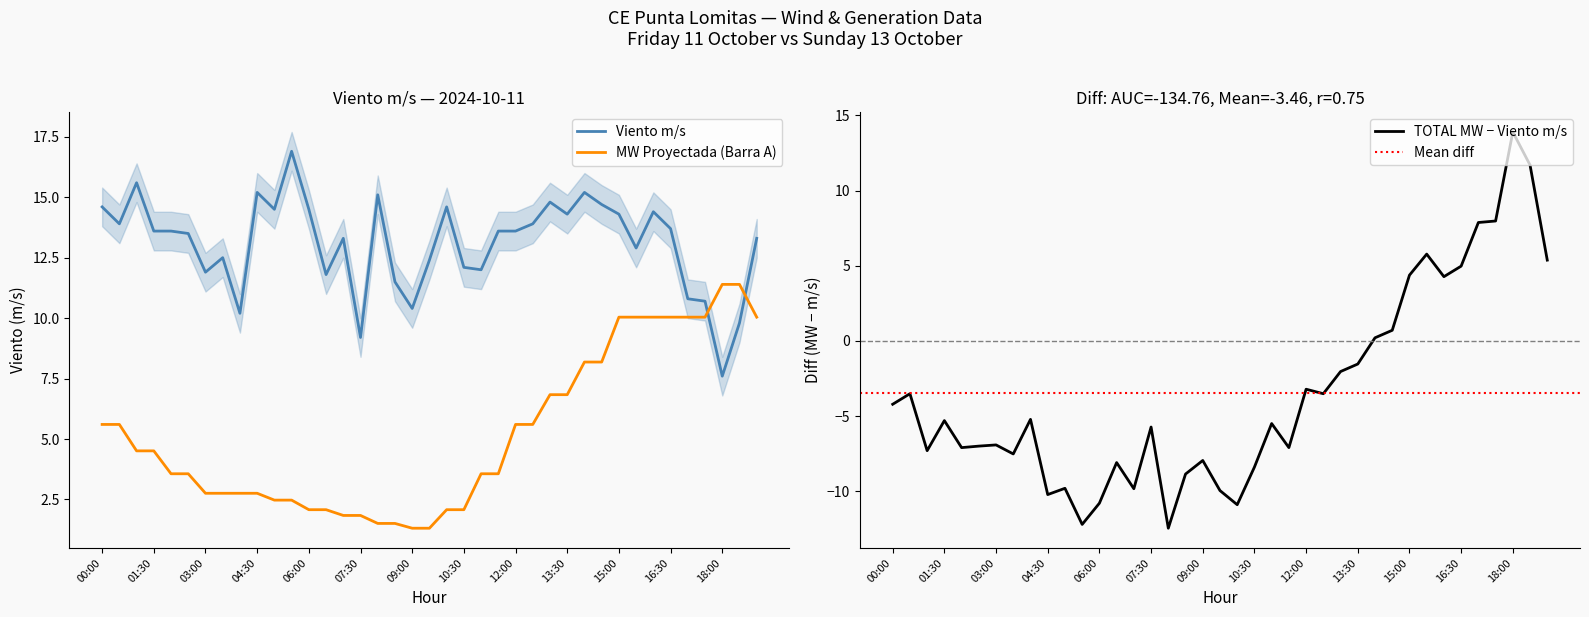

Does the chart have visible grid lines?

No